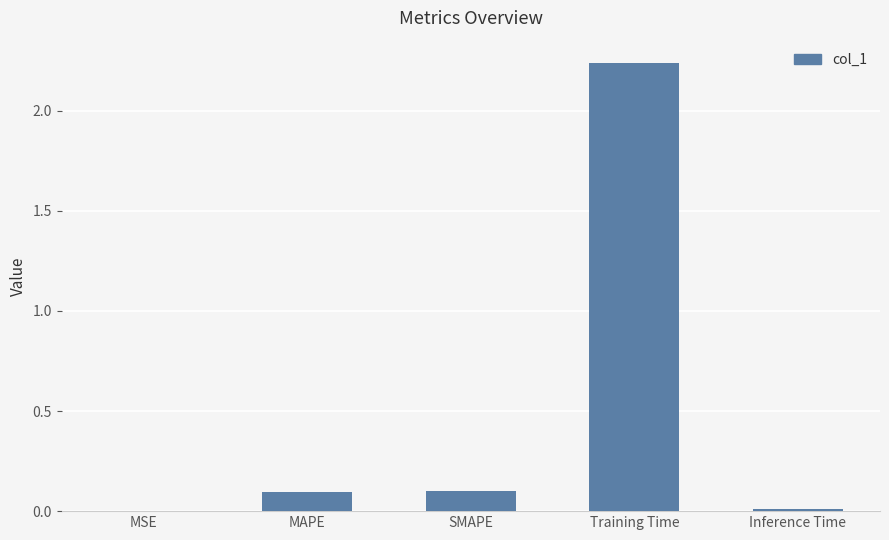

Are the bars grouped side by side (vs. stacked)?

No